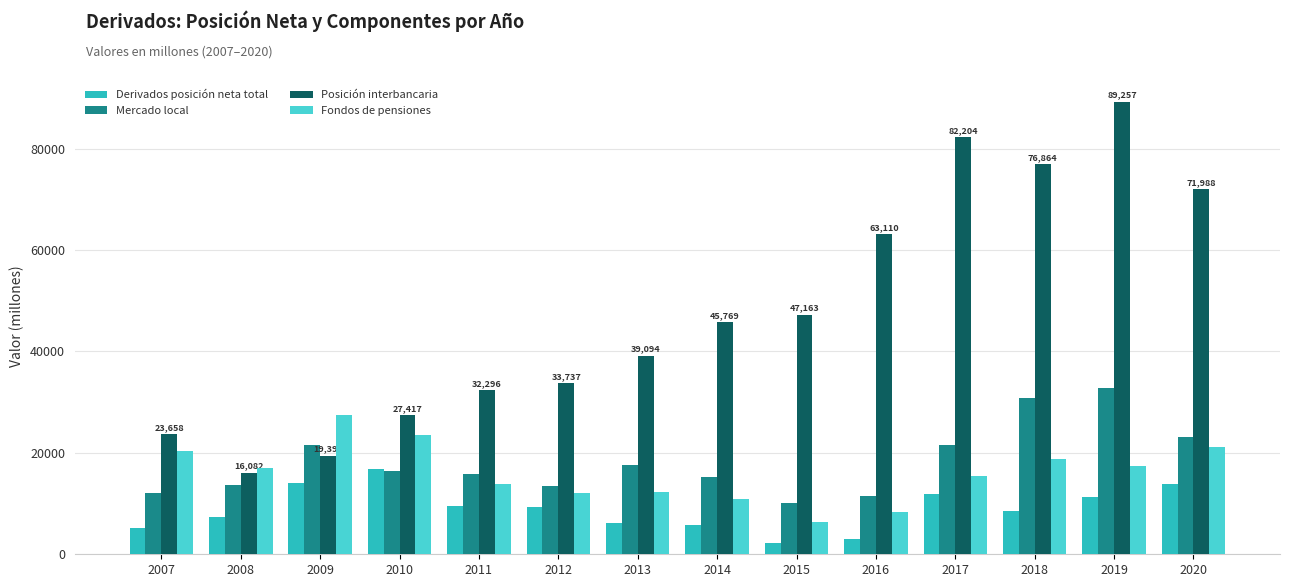

What is the total value across all series at 2017?

131168